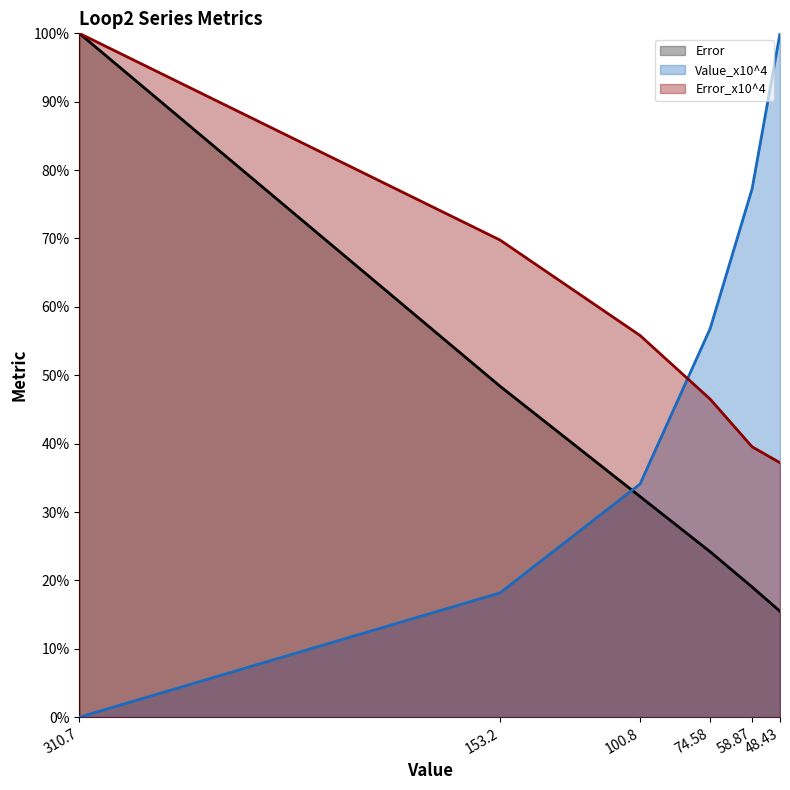

Which series ends up on top after the final intersection of Value_x10^4 and Error?

Value_x10^4